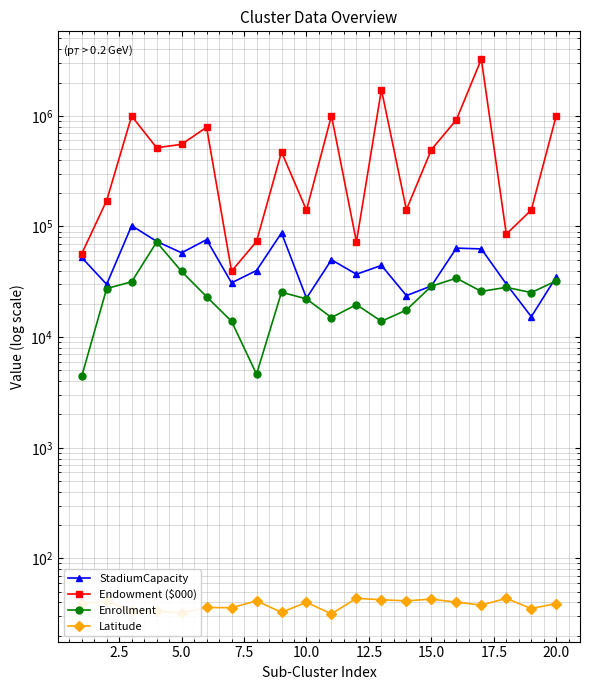

Reading left to right, what are all the values shown in this chart?

StadiumCapacity: 52480.0	30000.0	101821.0	73379.0	57803.0	76000.0	30964.0	40000.0	87451.0	22500.0	50000.0	37000.0	44500.0	23724.0	29013.0	63725.0	62717.0	30199.0	15300.0	35000.0
Endowment ($000): 56600.0	171513.0	995147.0	514724.0	552351.0	788668.0	39479.0	73190.0	471851.0	140275.0	1003929.0	72507.0	1726100.0	141788.0	494791.0	920149.0	3257667.0	85267.0	140913.0	1004368.0
Enrollment: 4413.0	27470.0	31647.0	72254.0	39236.0	23199.0	13900.0	4624.0	25469.0	22147.0	15029.0	19664.0	13906.0	17577.0	28860.0	34101.0	25885.0	28194.0	25277.0	32264.0
Latitude: 38.9	41.1	33.2	33.4	32.2	36.1	35.8	41.4	32.6	40.1	31.6	43.6	42.3	41.4	42.9	40.2	37.9	43.6	35.2	39.1